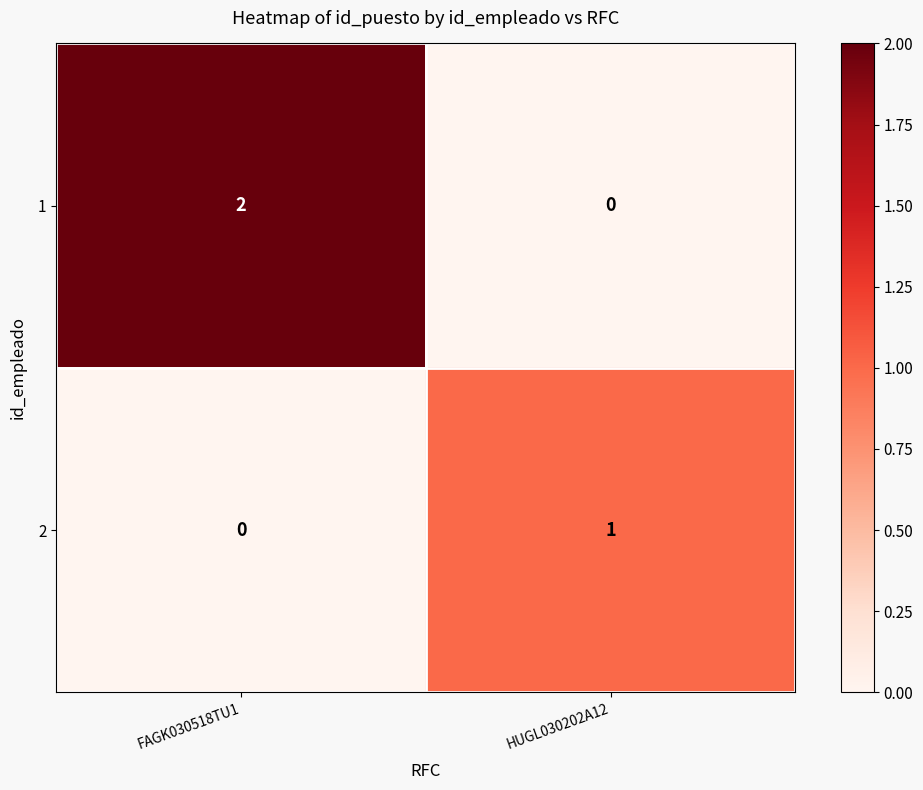

The value of 1 at HUGL030202A12 is 1. True or false?

False